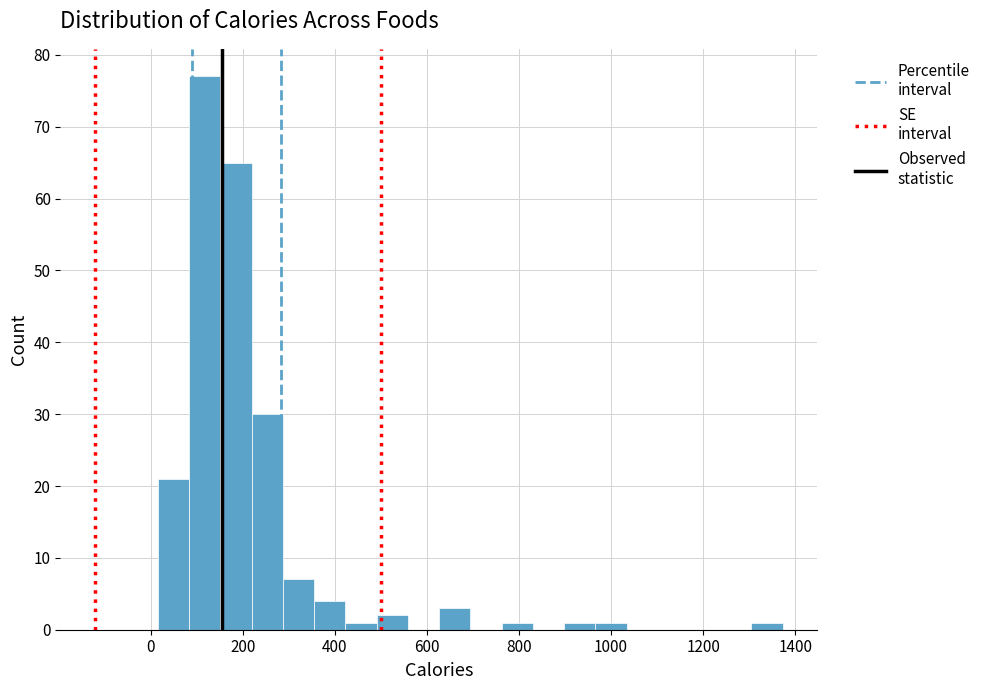

Around what value on the x-axis is the tallest bar? Give the approximate position of its centre, as read against the axis.

120